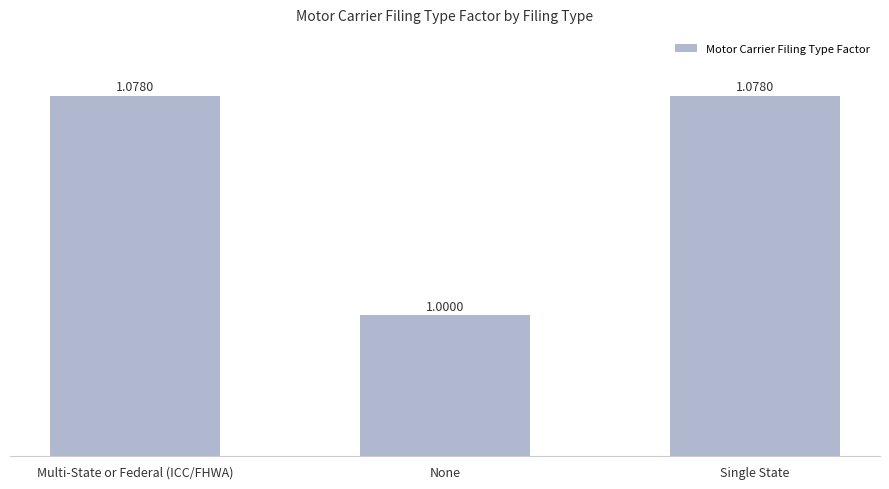

True or false: the data shows 1.0 at None.

True